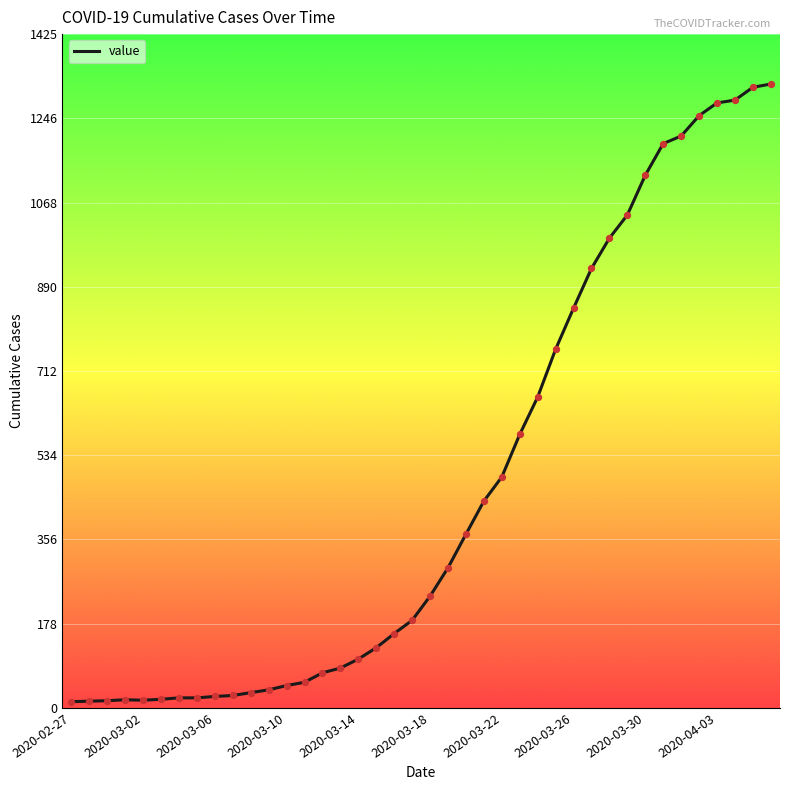

What is the greatest value displayed?

1319